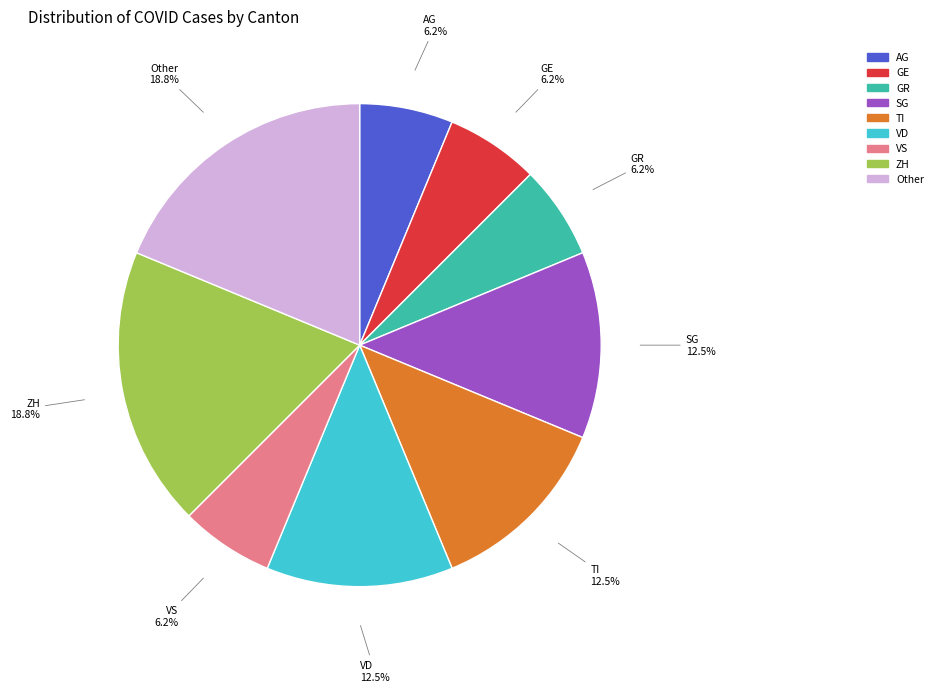

Does any single category account for the majority?

No